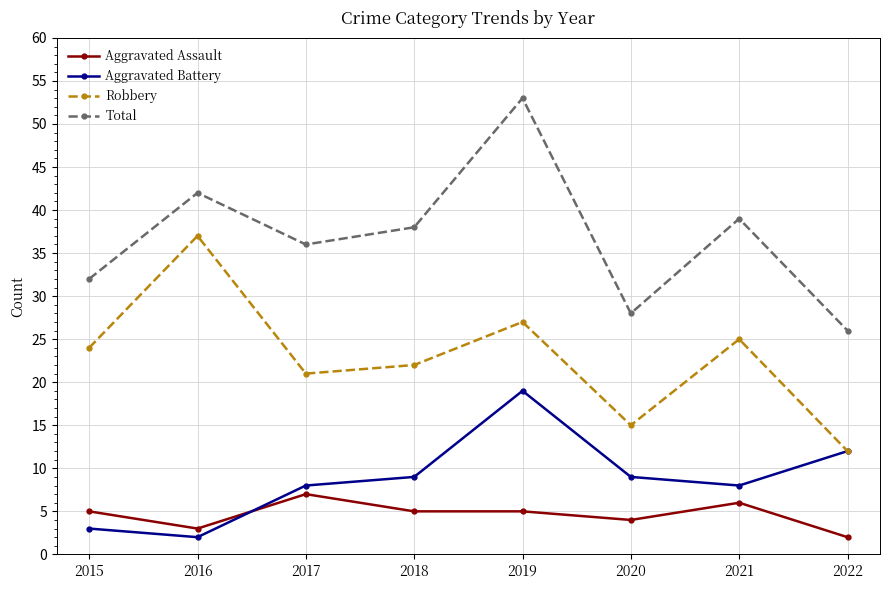

Reading right to left, transcribe all the data shown in this chart.

Aggravated Assault: 2	6	4	5	5	7	3	5
Aggravated Battery: 12	8	9	19	9	8	2	3
Robbery: 12	25	15	27	22	21	37	24
Total: 26	39	28	53	38	36	42	32